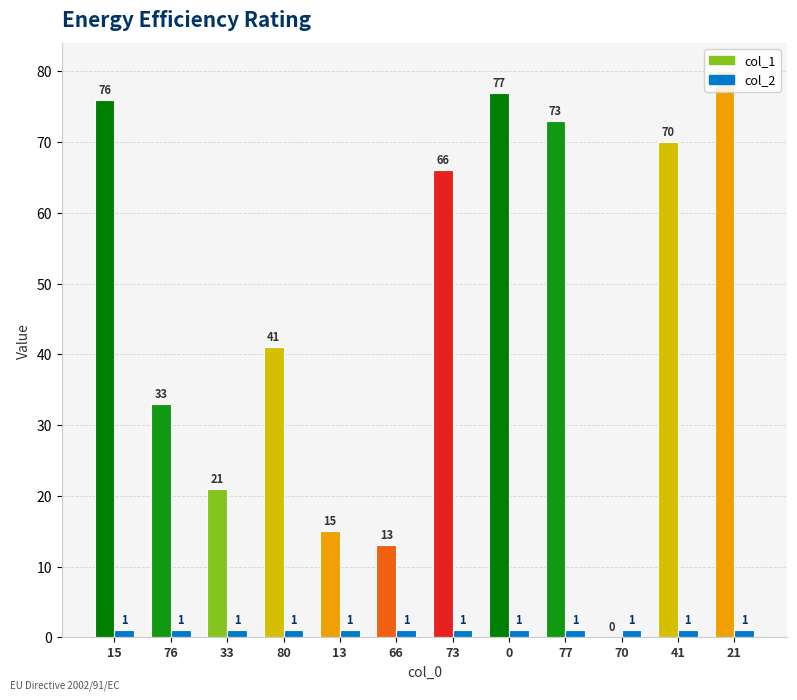

Which series has the widest spread of values?

col_1